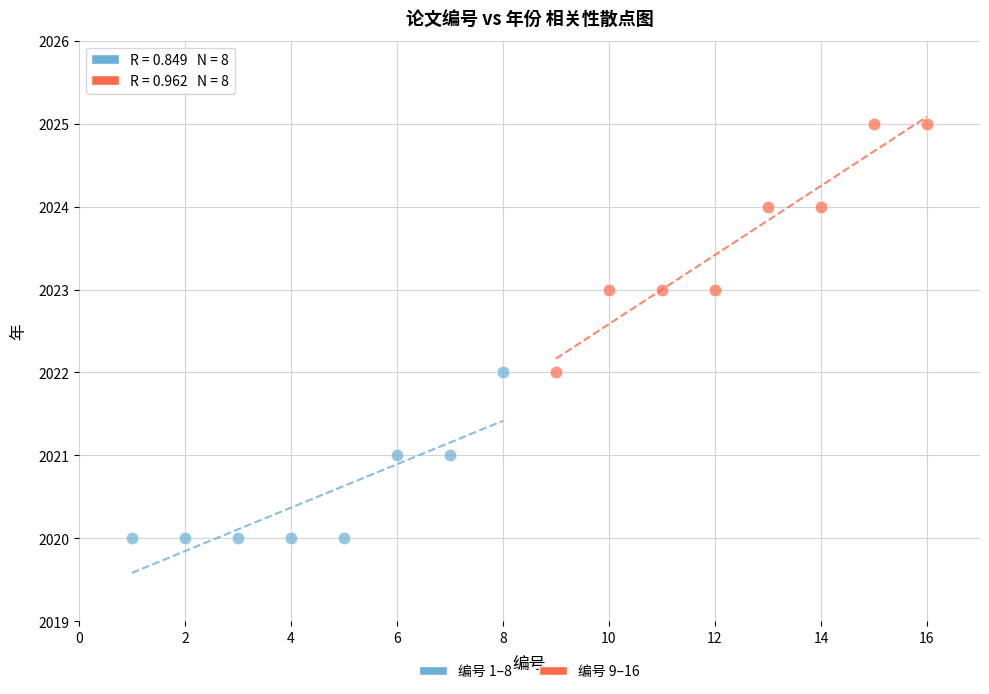

Which series contains the lowest Y value?

编号 1–8